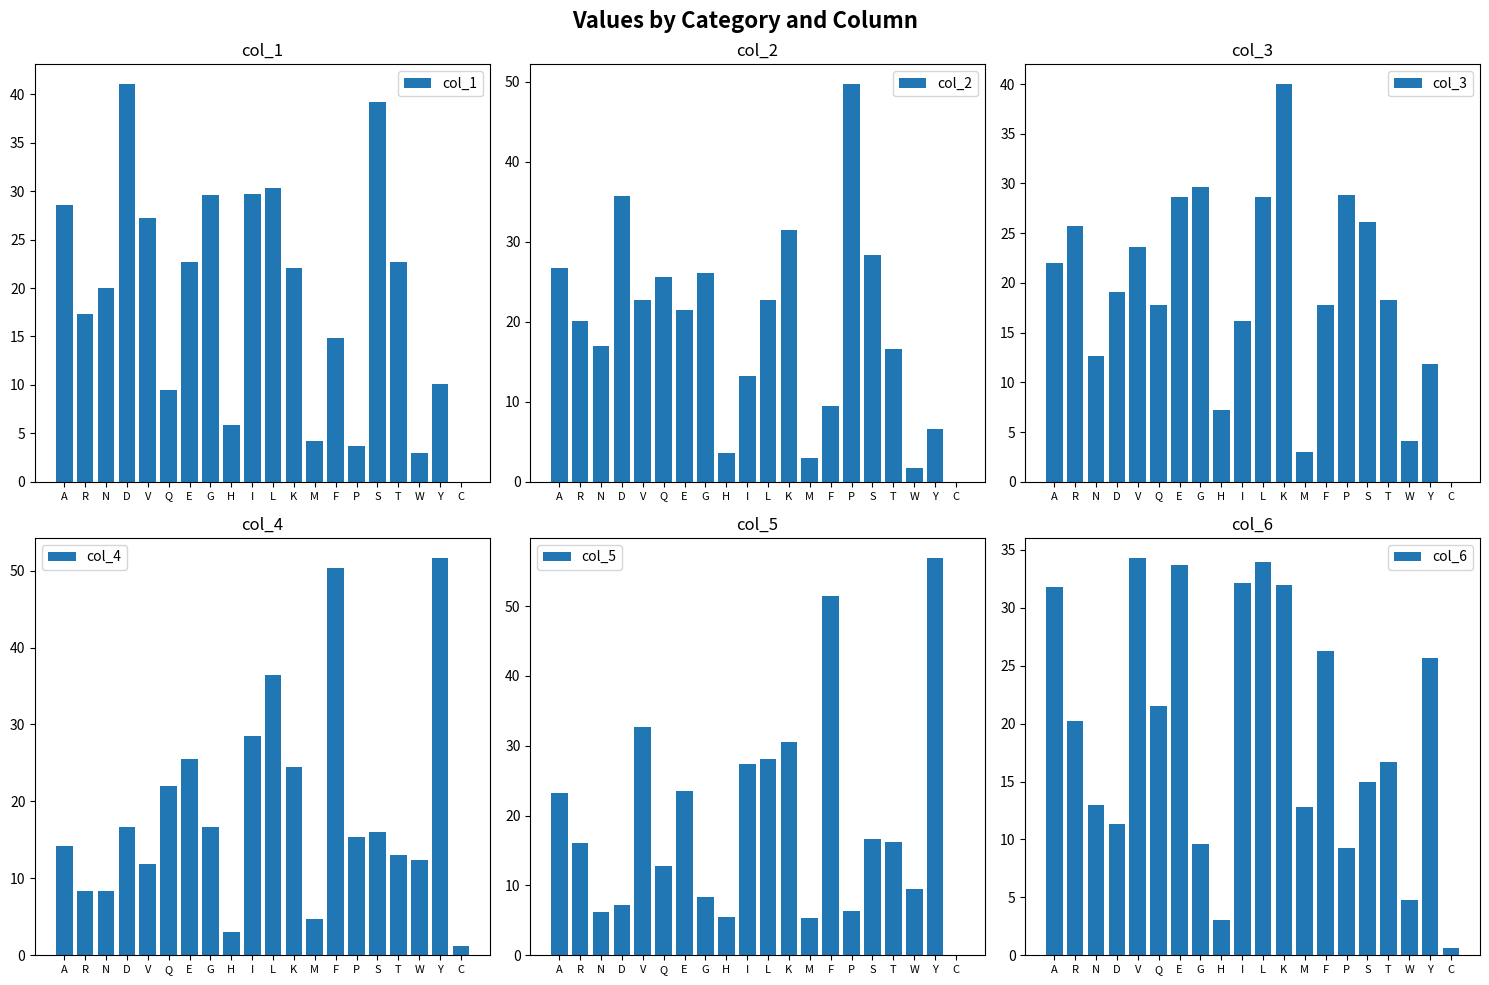

What is the sum of the col_6 values at S and R?

35.2